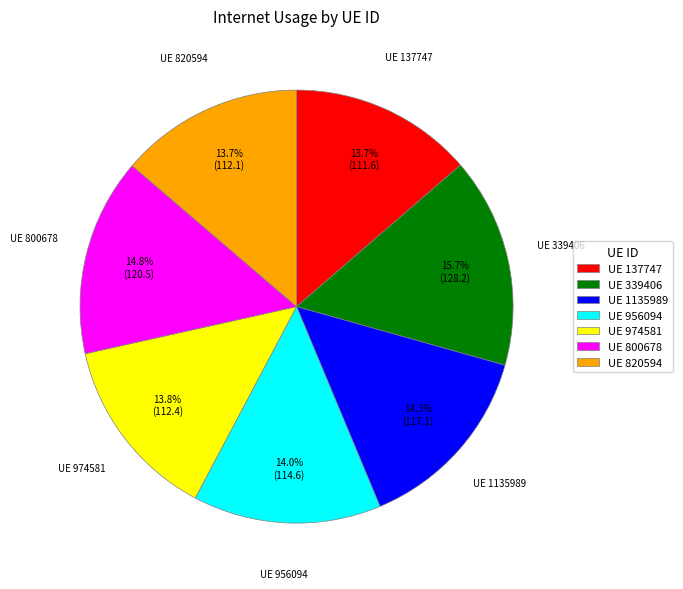

What is the largest slice in the pie chart?

UE 339406